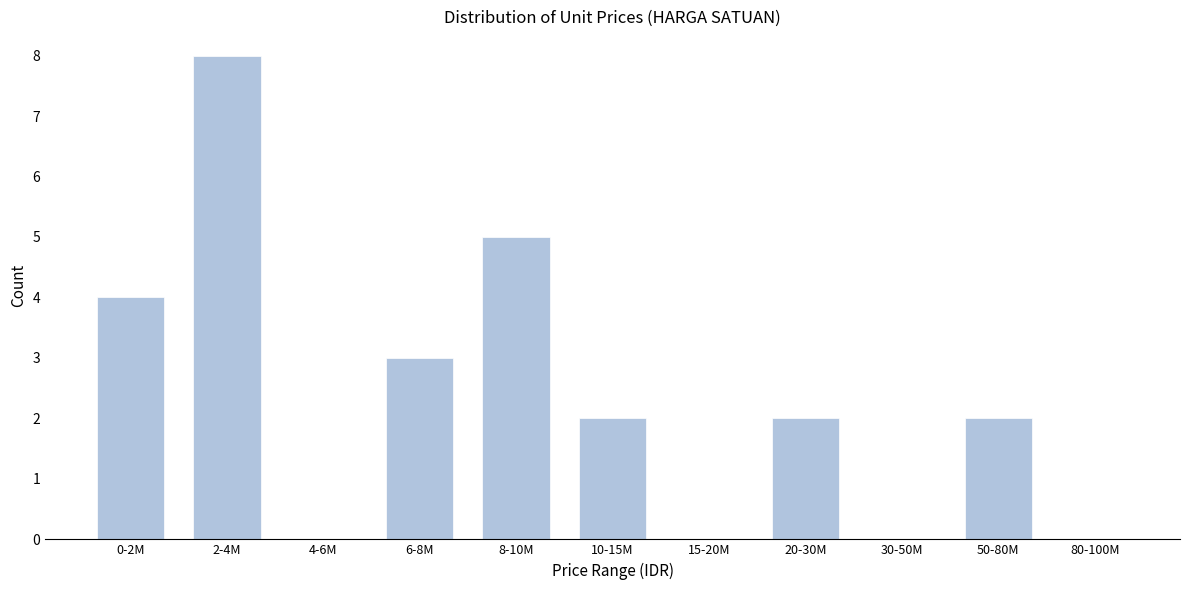

Reading left to right, transcribe all the data shown in this chart.

0-2M=4	2-4M=8	4-6M=0	6-8M=3	8-10M=5	10-15M=2	15-20M=0	20-30M=2	30-50M=0	50-80M=2	80-100M=0